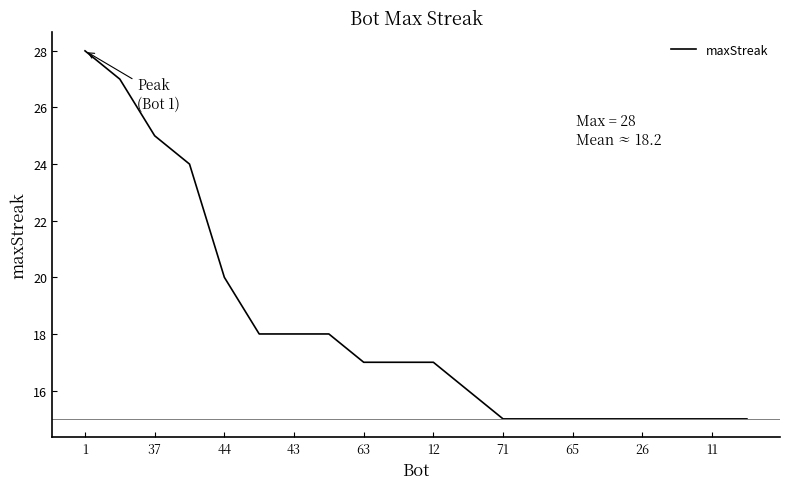

What is the difference between the second highest and minimum values?

12